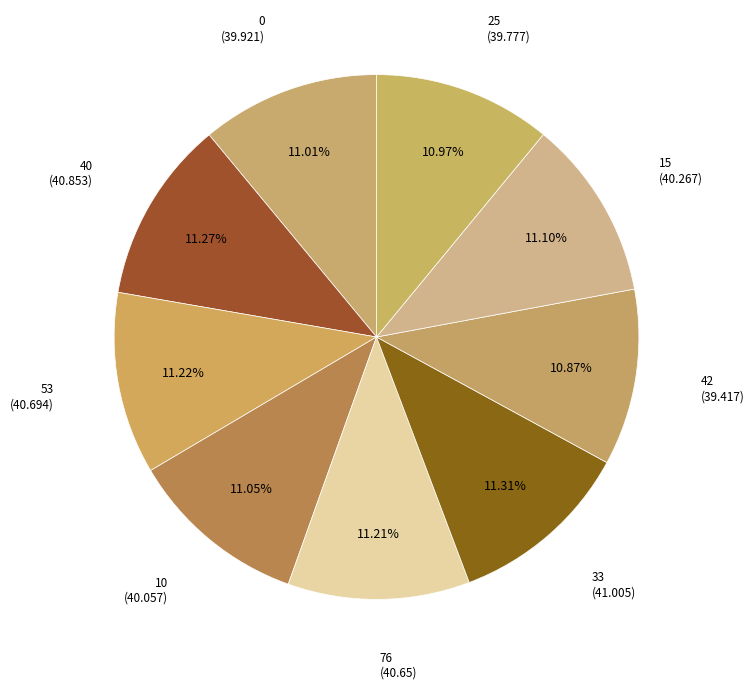

Which category has the smallest portion of the pie?

42